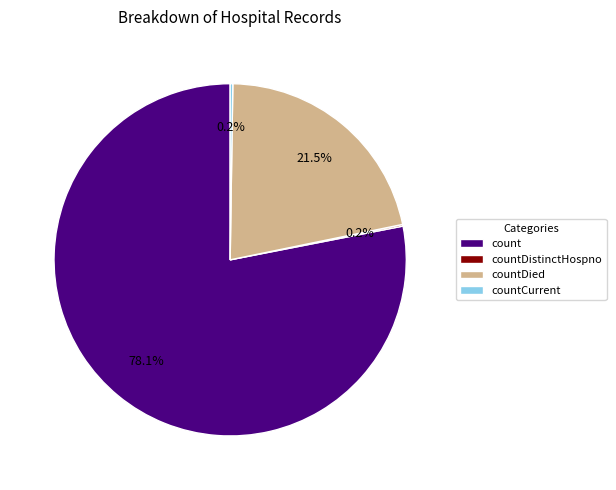

Is count the majority of the pie?

Yes